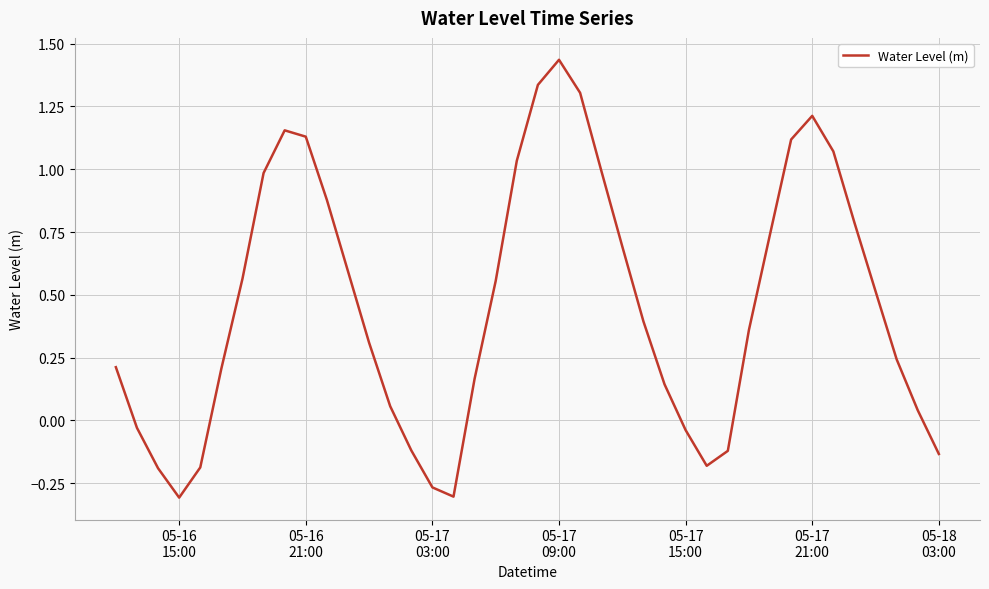

What is the difference between the maximum and minimum values?

1.7